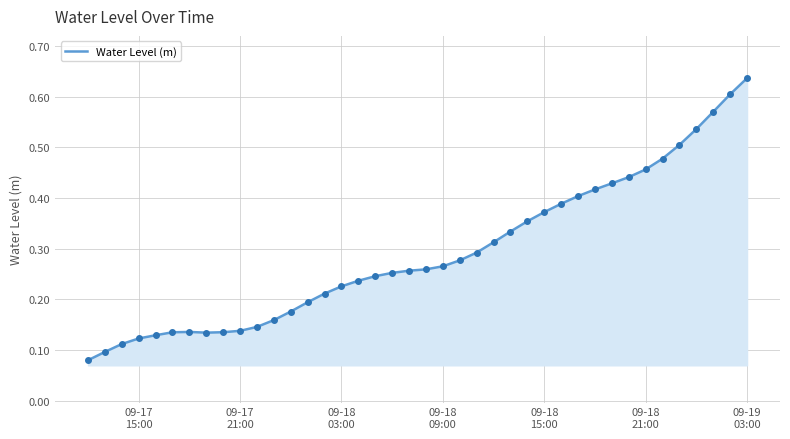

Count the number of categories in the chart.

40